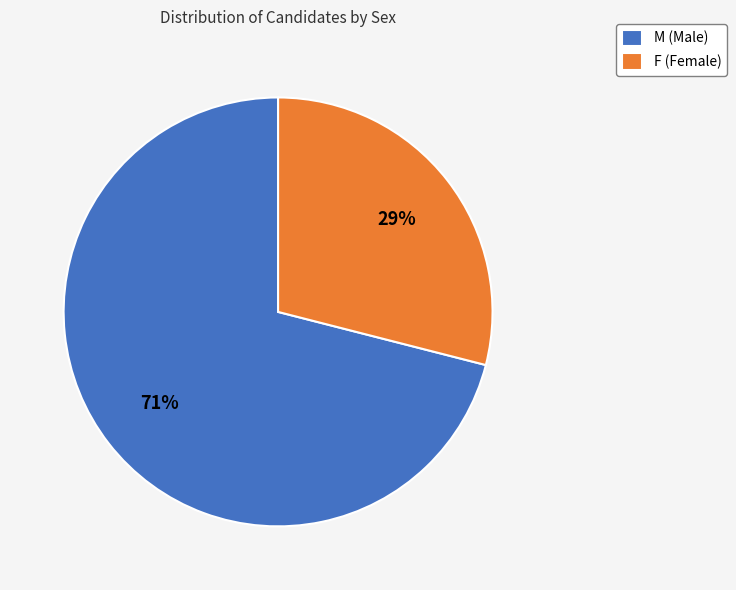

Count the number of slices in the pie.

2